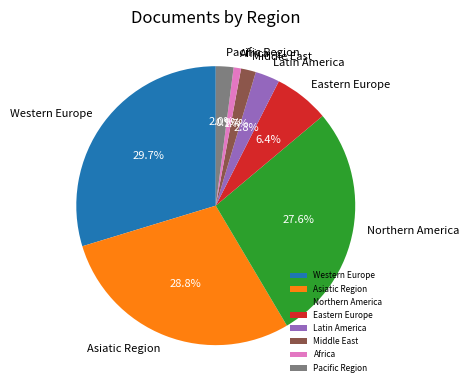

True or false: Eastern Europe accounts for 1% of the total.

False